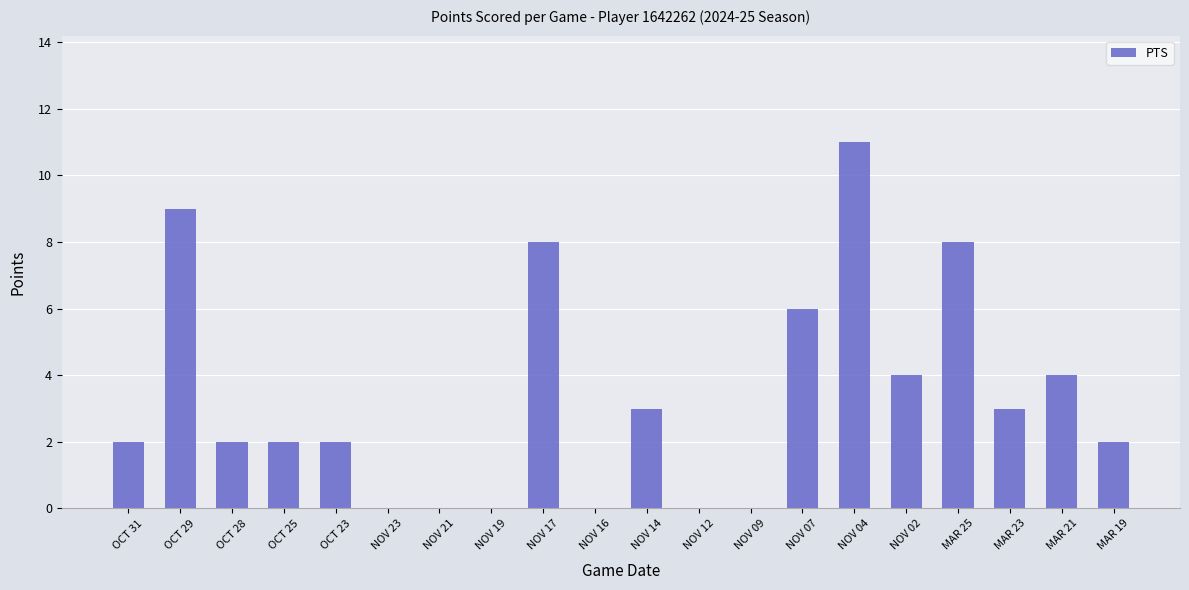

At which category does the chart reach its peak across all series?

NOV 04